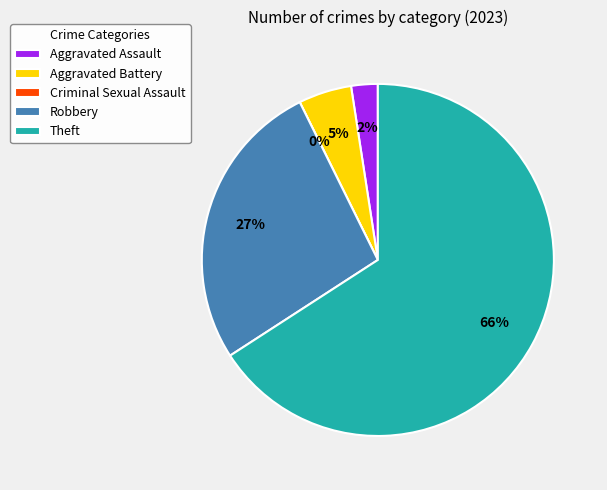

Is the sum of Aggravated Assault and Criminal Sexual Assault greater than half?

No